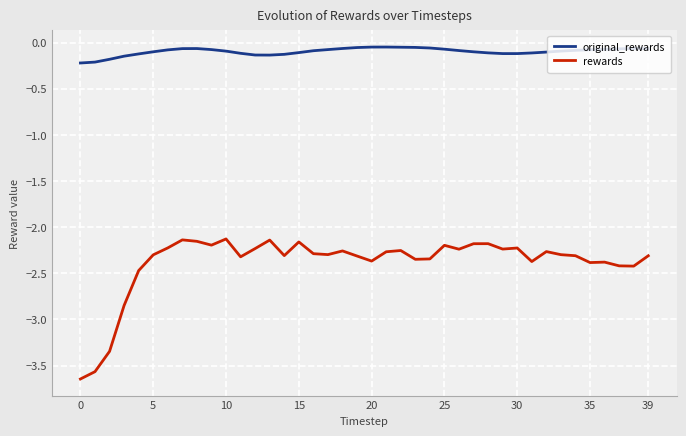

Rank the series by their maximum value, from highest to lowest.

original_rewards, rewards